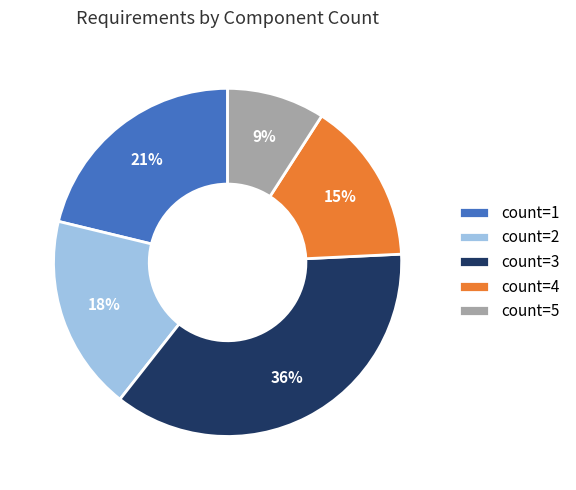

Is there any slice that represents more than half of the pie?

No